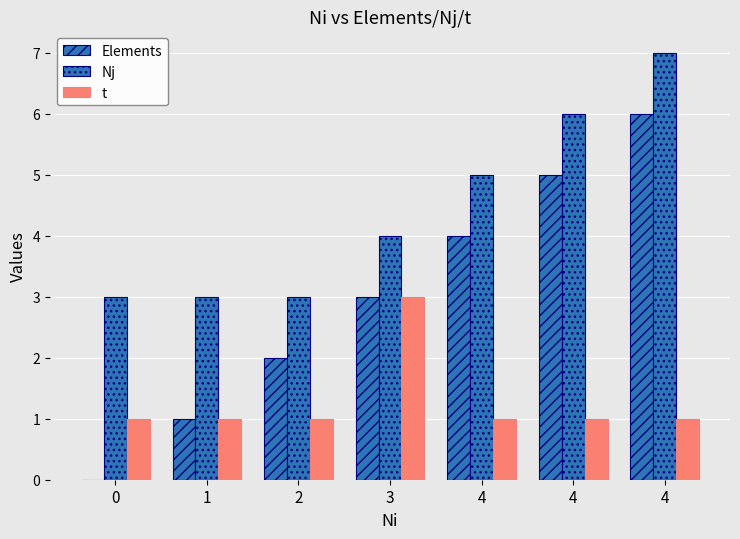

Does the chart contain stacked bars?

No